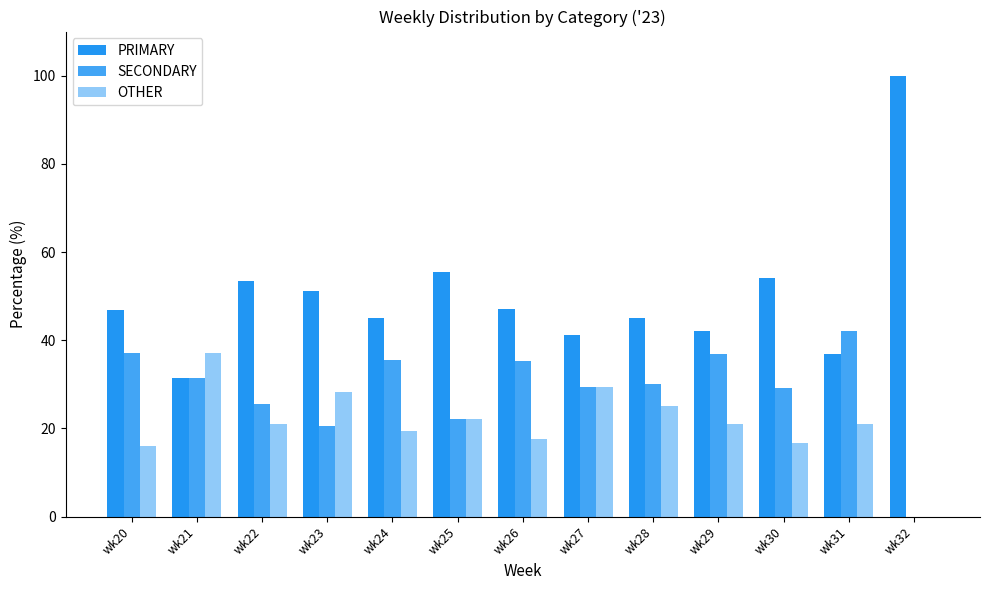

At which label does SECONDARY first exceed 30?

wk20